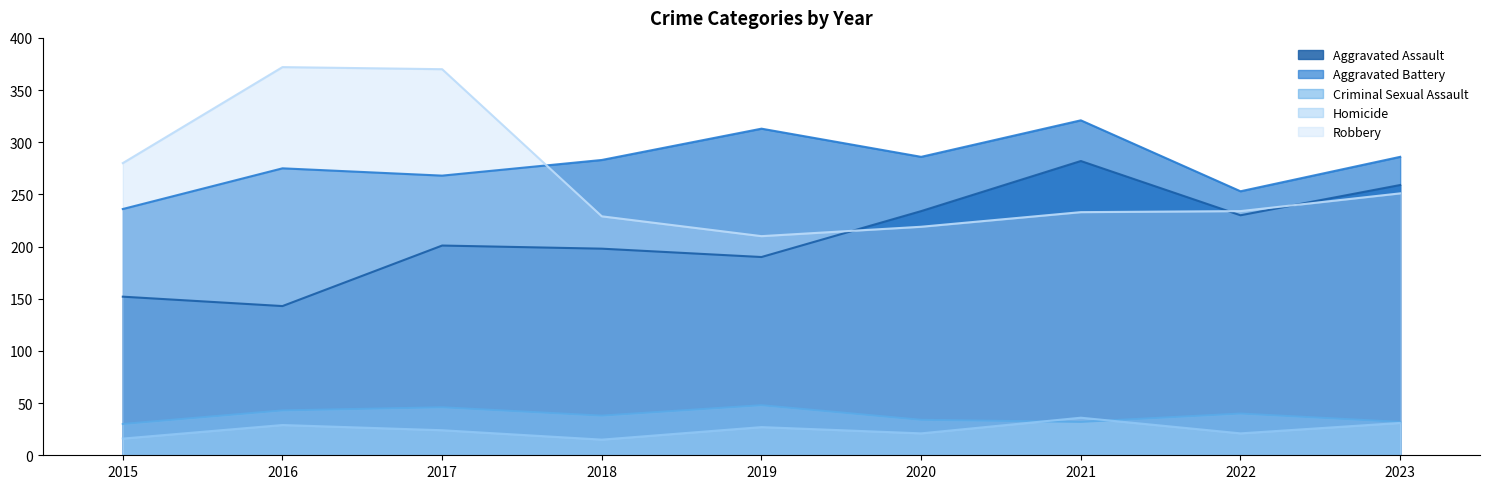

What is the spread (max minus min) of values at 2016?

343